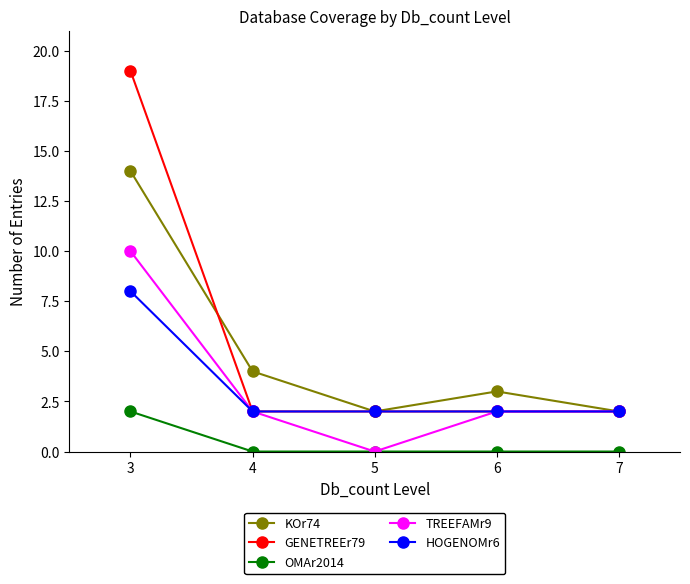

What is the difference between the GENETREEr79 values at 5 and 3?

17